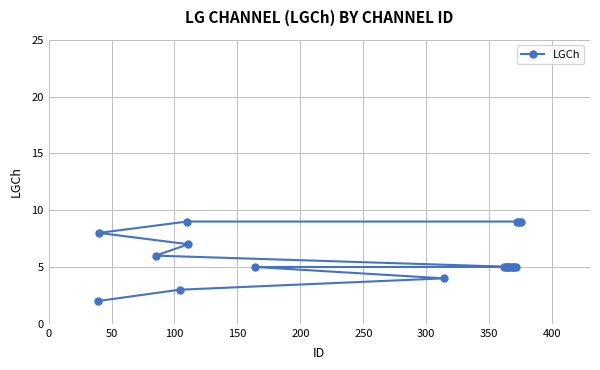

Reading left to right, what are all the values shown in this chart?

2	8	6	3	9	7	5	4	5	5	5	5	5	5	5	5	5	9	9	9